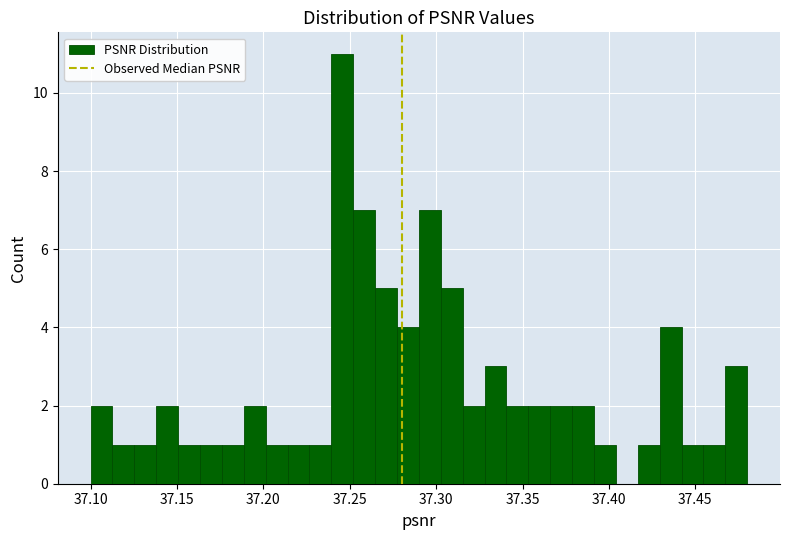

Around what value on the x-axis is the tallest bar? Give the approximate position of its centre, as read against the axis.

37.245